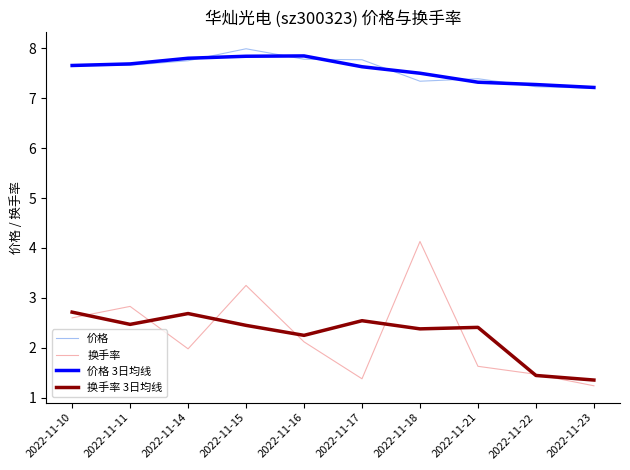

Is it true that 换手率 equals 1.4 at 2022-11-17?

True